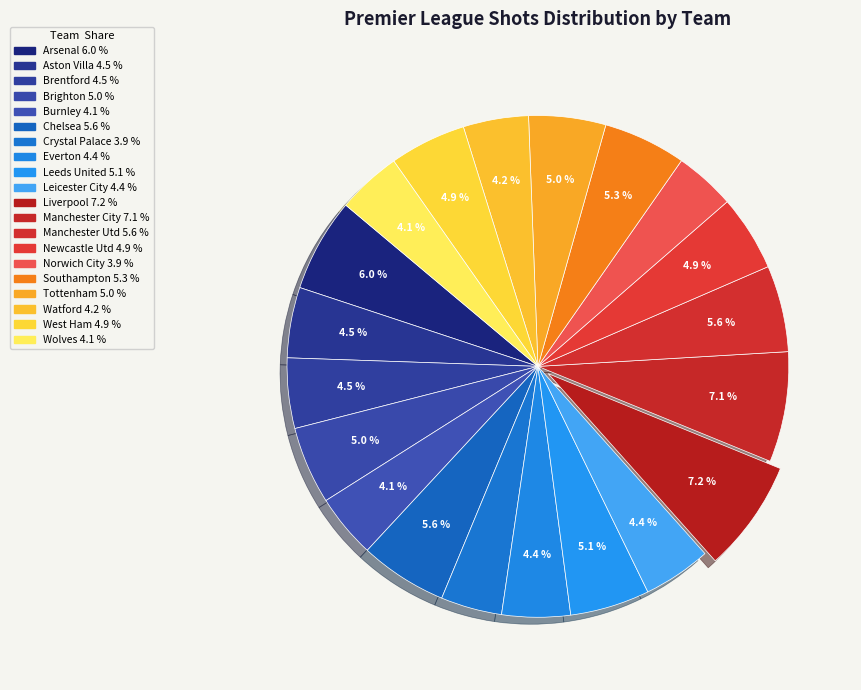

Which slice is the smallest?

Norwich City